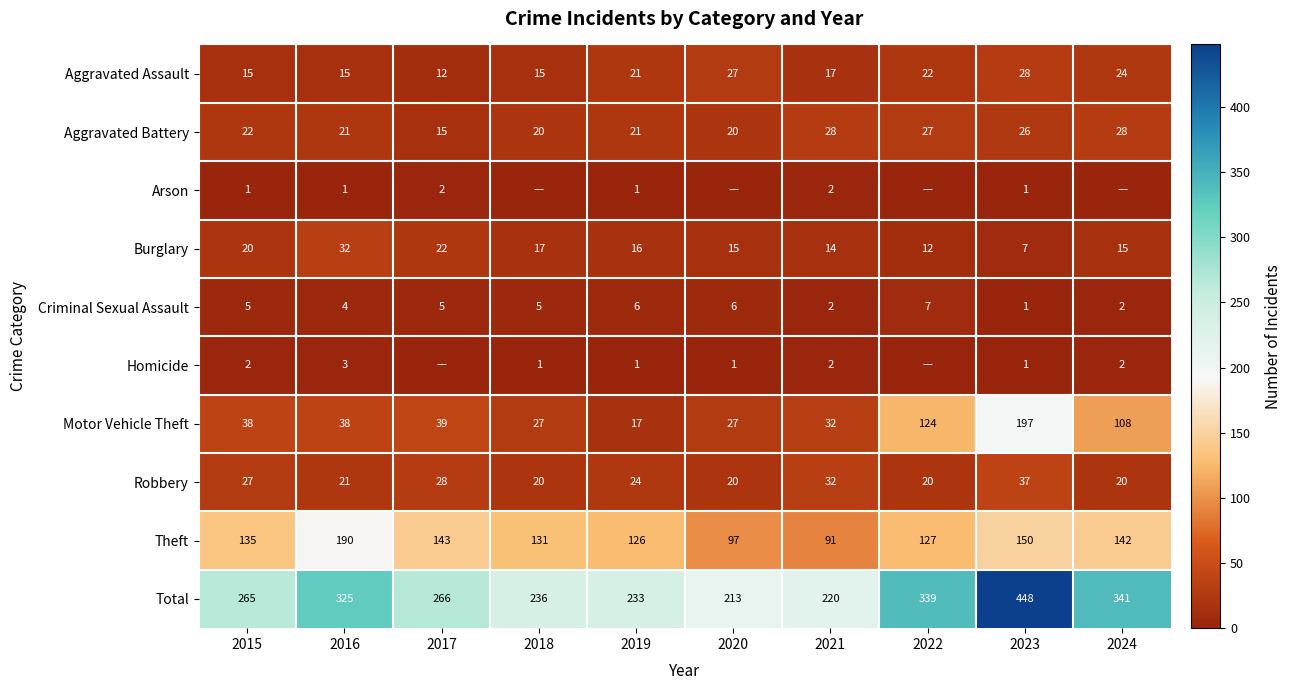

What is the difference between the highest and lowest values at 2019?

232